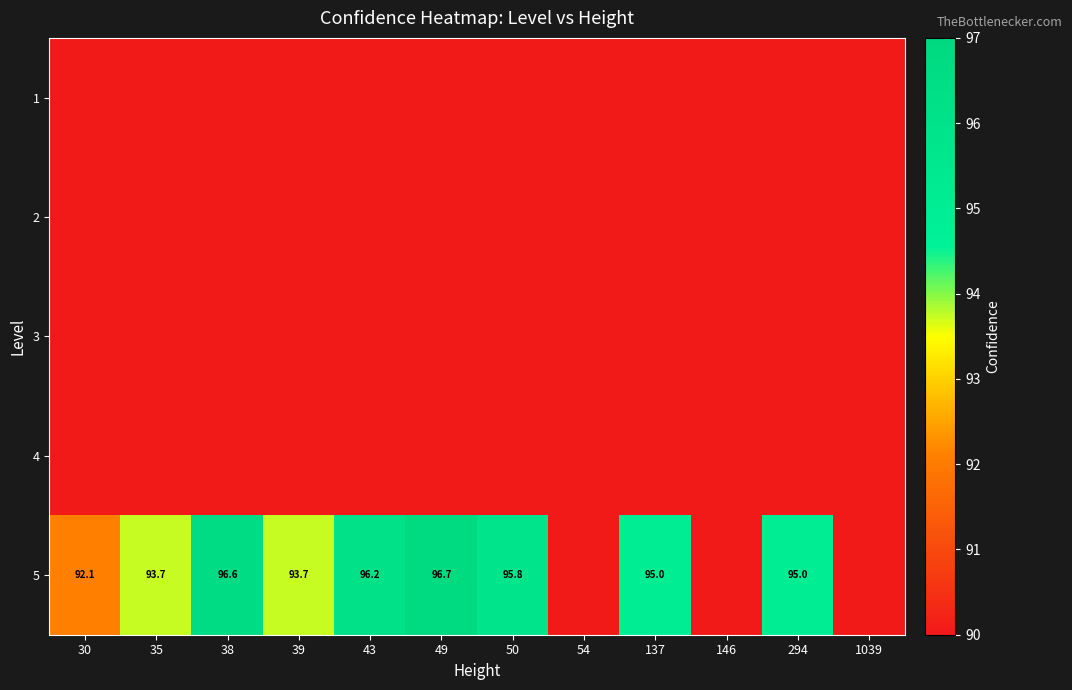

How many distinct data groups are displayed?

5